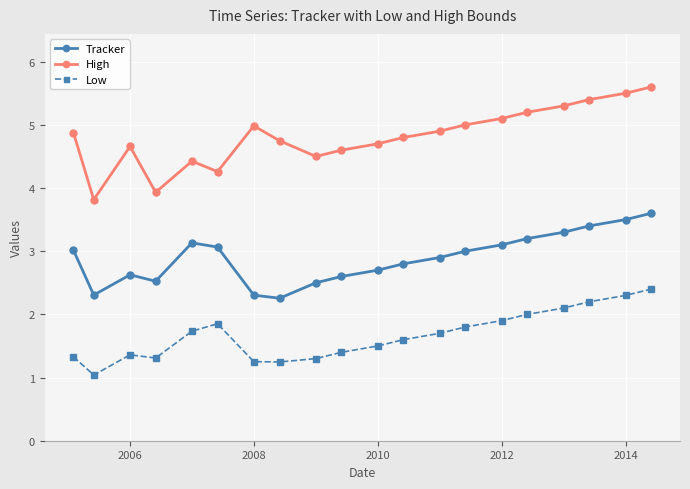

How many data points in High are less than 4?

2